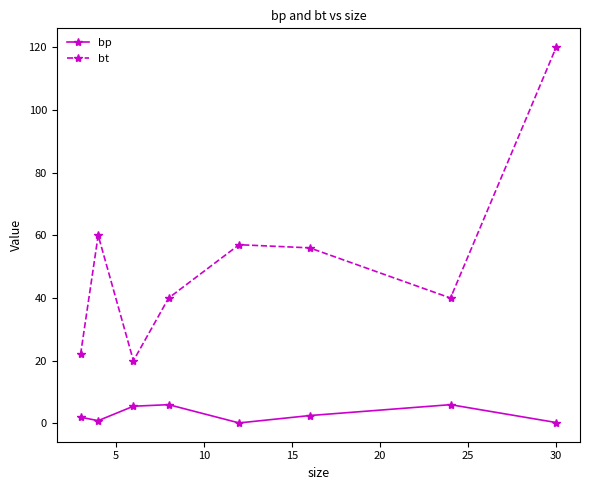

Which series has the largest total across all categories?

bt